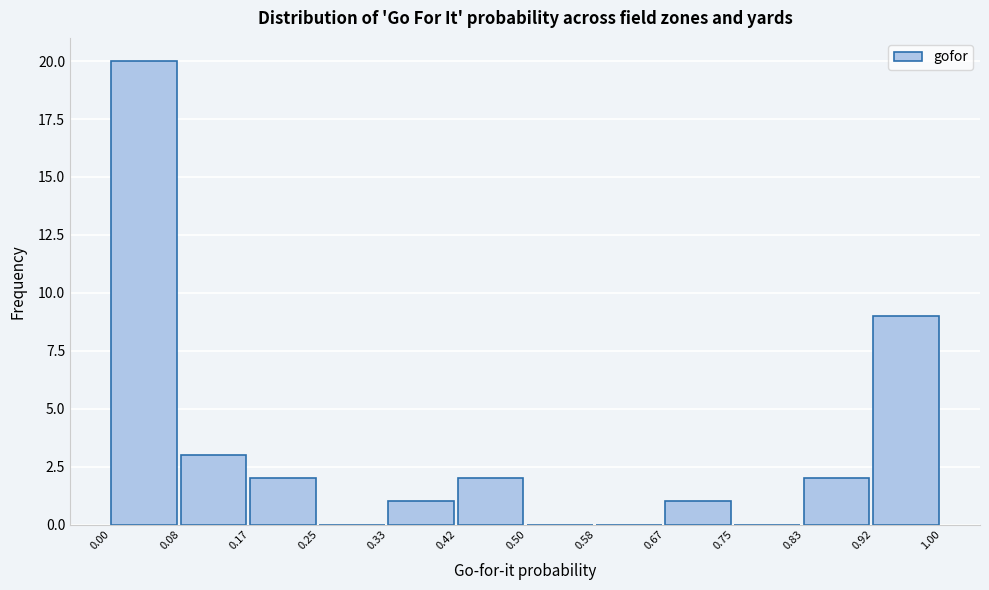

Reading left to right, list every bar in this chart as the range it spans on the x-axis followed by its height. The values are not printed on the chart, so give them approximately, as read against the axis.

0.00 to 0.08: 20
0.08 to 0.17: 3
0.17 to 0.25: 2
0.25 to 0.33: 0
0.33 to 0.42: 1
0.42 to 0.50: 2
0.50 to 0.58: 0
0.58 to 0.67: 0
0.67 to 0.75: 1
0.75 to 0.83: 0
0.83 to 0.92: 2
0.92 to 1.00: 9